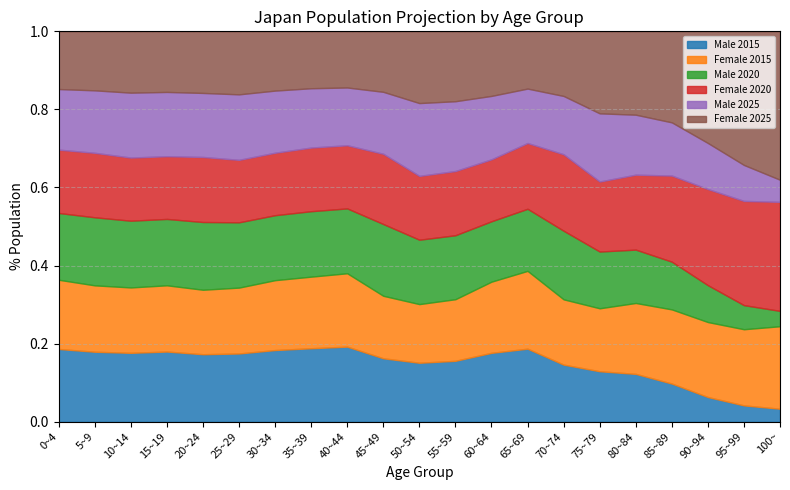

What are all the series names shown in the legend?

Male 2015, Female 2015, Male 2020, Female 2020, Male 2025, Female 2025